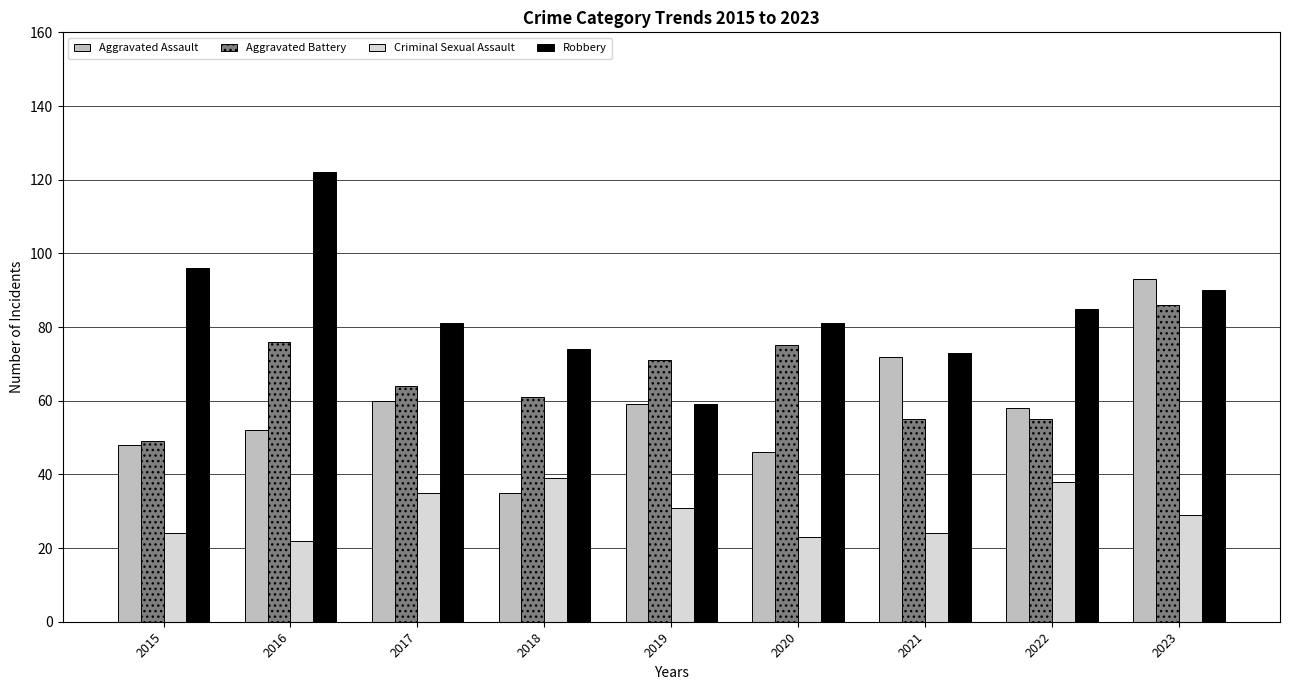

Which series has the largest range (max minus min)?

Robbery